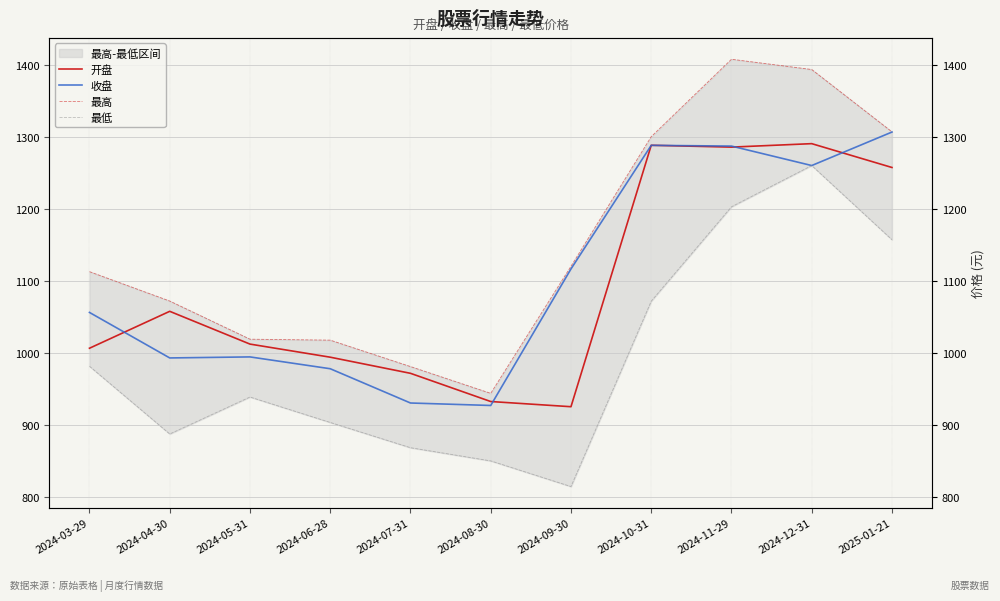

How many interior local valleys does the 收盘 series have?

3